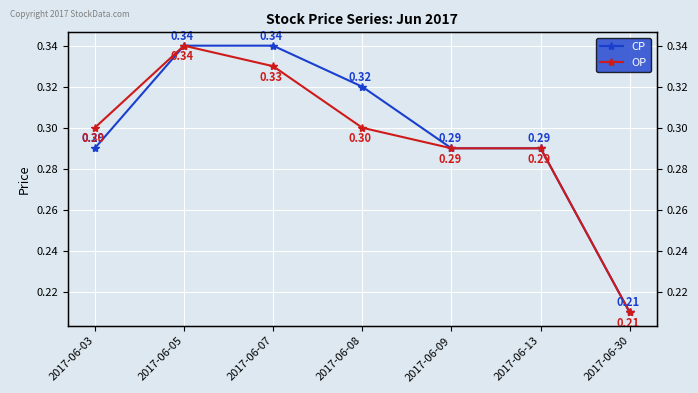

What is the value of the OP point at the 6th from the left?

0.3